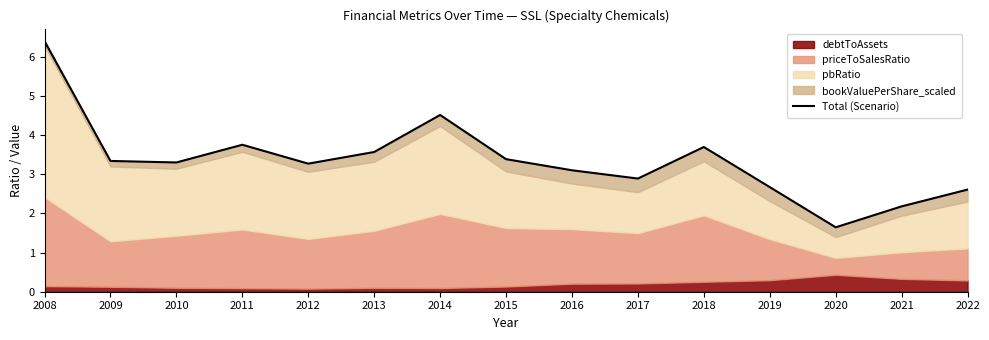

At which category does the chart reach its minimum across all series?

2020